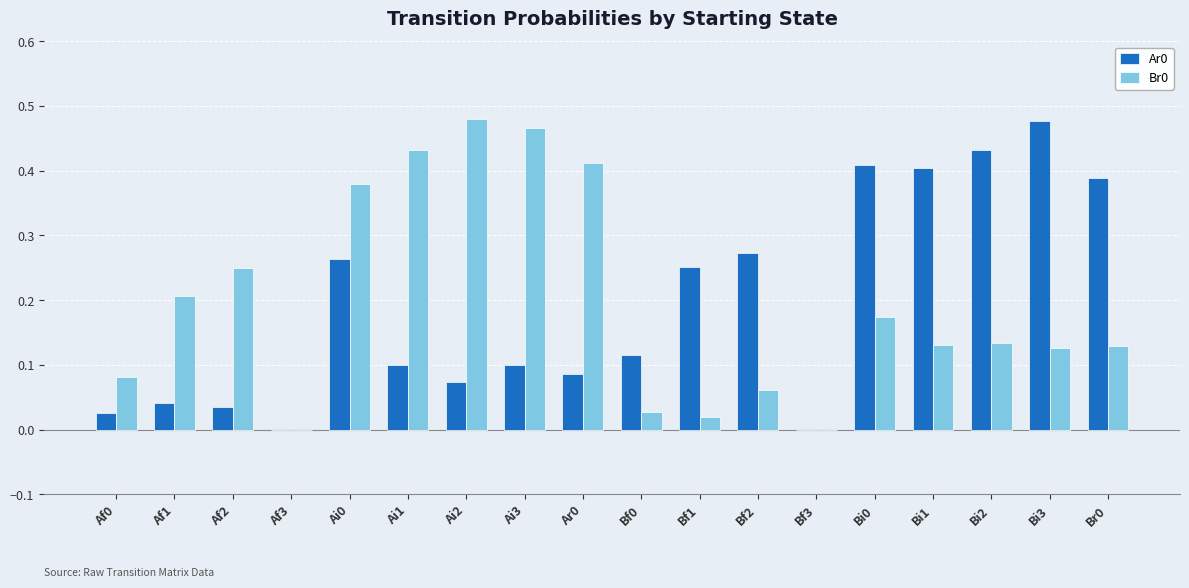

The value of Br0 at Ar0 is 0.4. True or false?

True